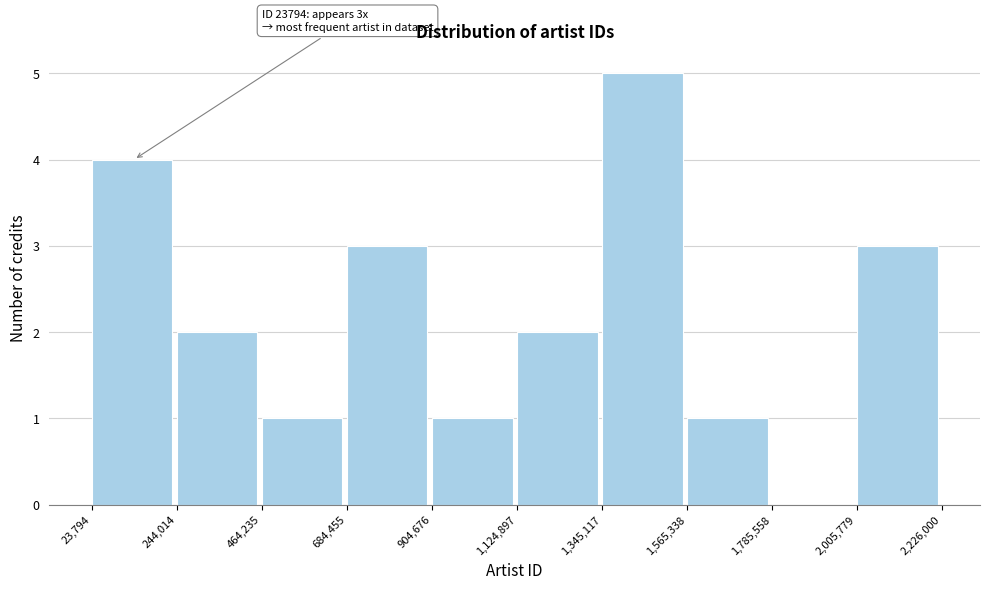

Over which range of the x-axis is the bar tallest?

1,345,117 to 1,565,338